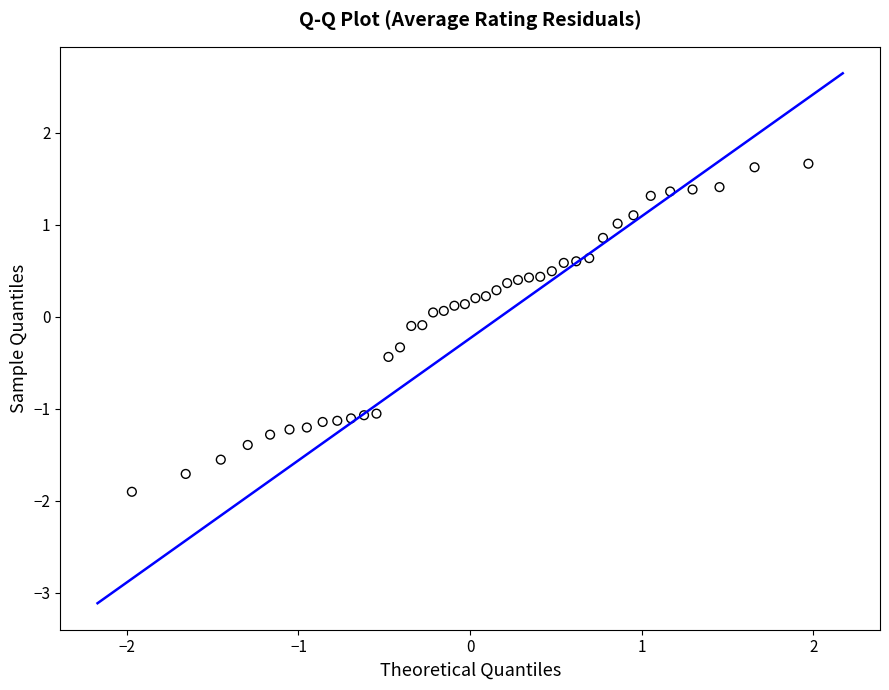

What is the range of X values (max minus min)?

3.9